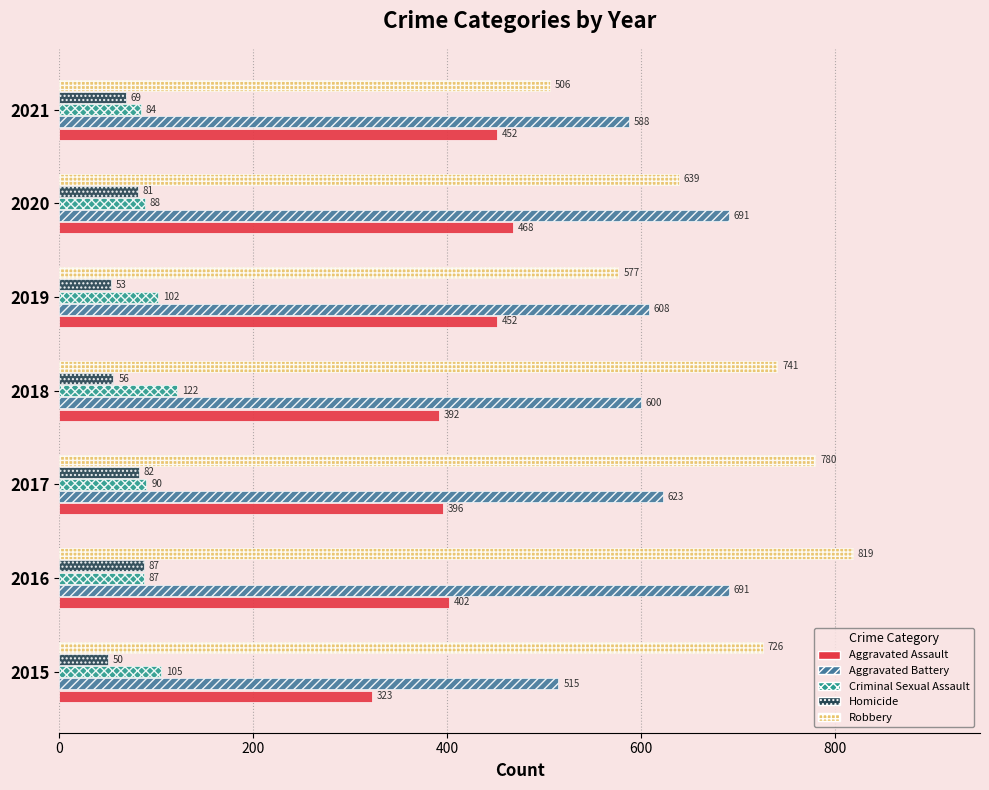

What is the difference between the Aggravated Assault values at 2019 and 2018?

60